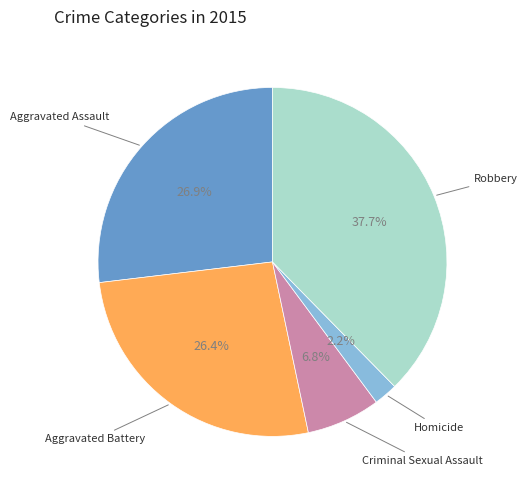

Is there a majority slice in this chart?

No